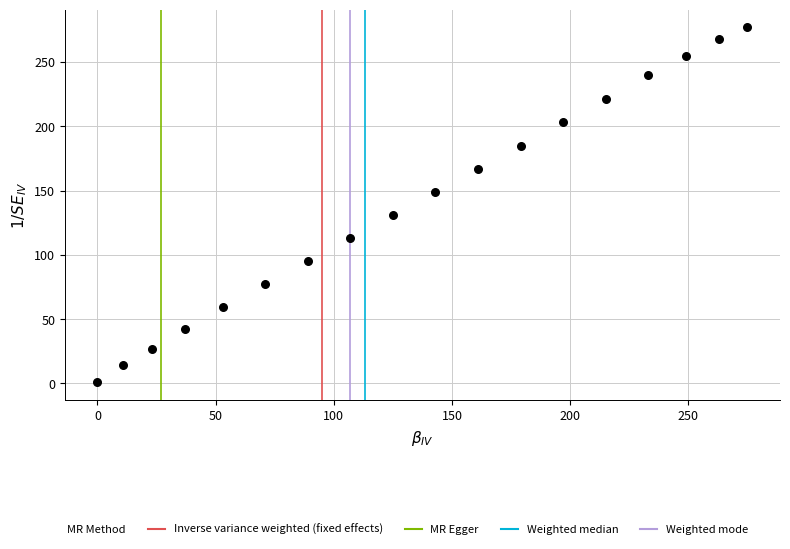

What is the range of Y values (max minus min)?

276